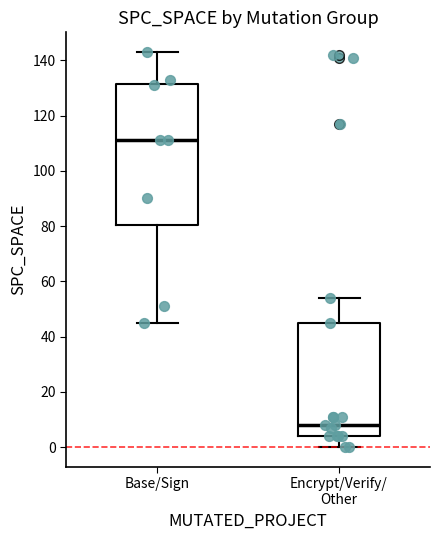

Where is the lower edge of the box for Encrypt/Verify/ Other on the y-axis? The values are not printed on the chart, so give them approximately, as read against the axis.

4